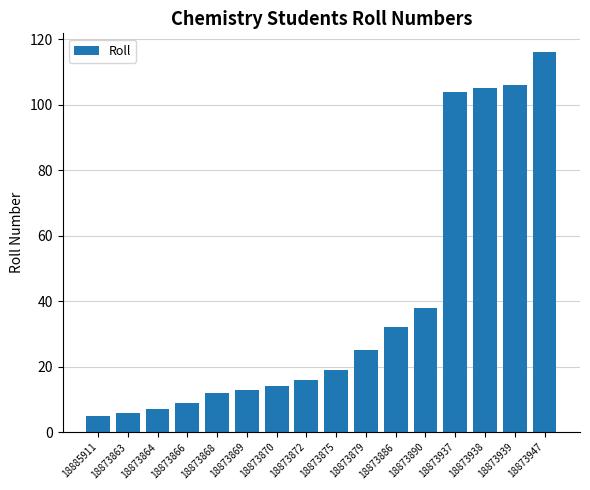

What value does the data have at 18873864?

7